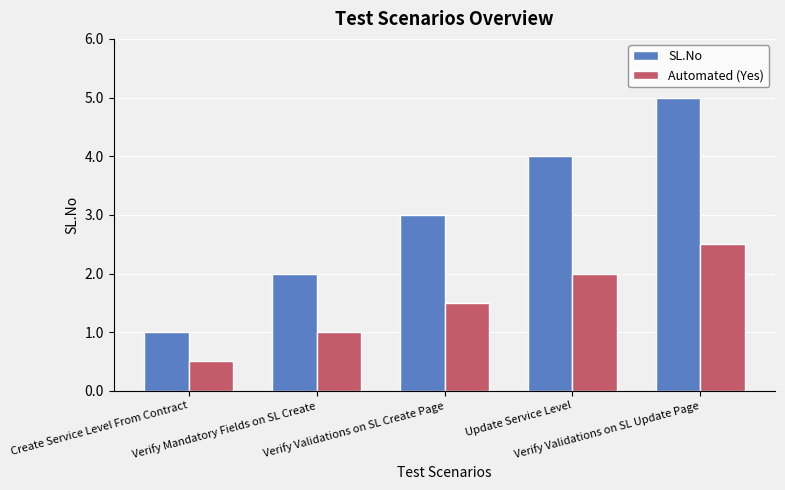

List the series in order of their peak value, lowest first.

Automated (Yes), SL.No